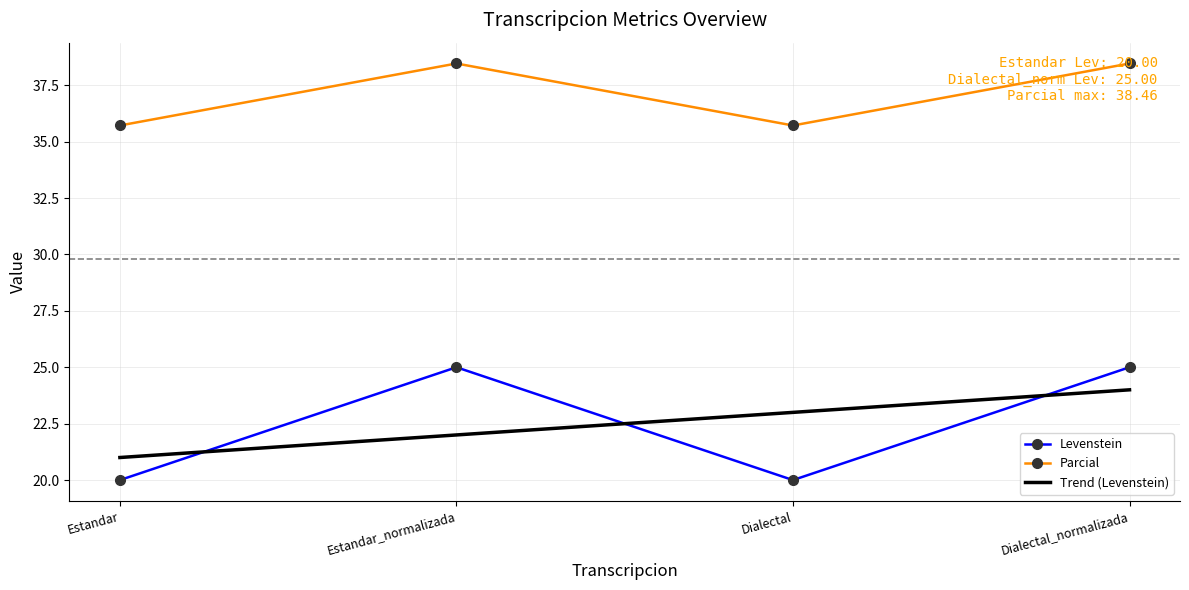

The Levenstein series shows 7.9 at Dialectal_normalizada. True or false?

False